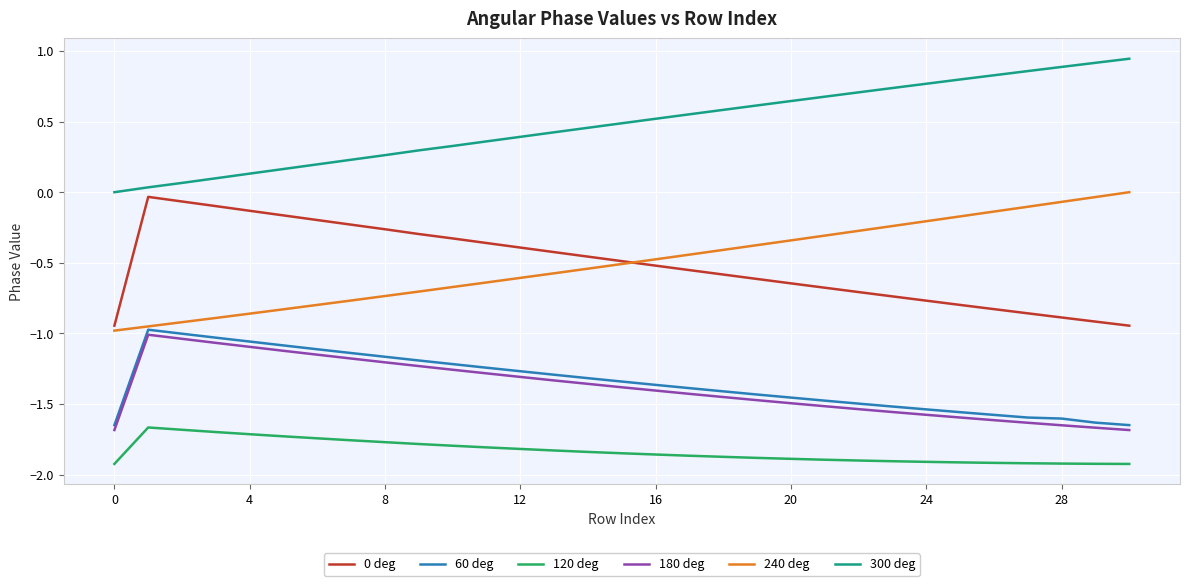

True or false: 60 deg and 120 deg cross at least once.

False